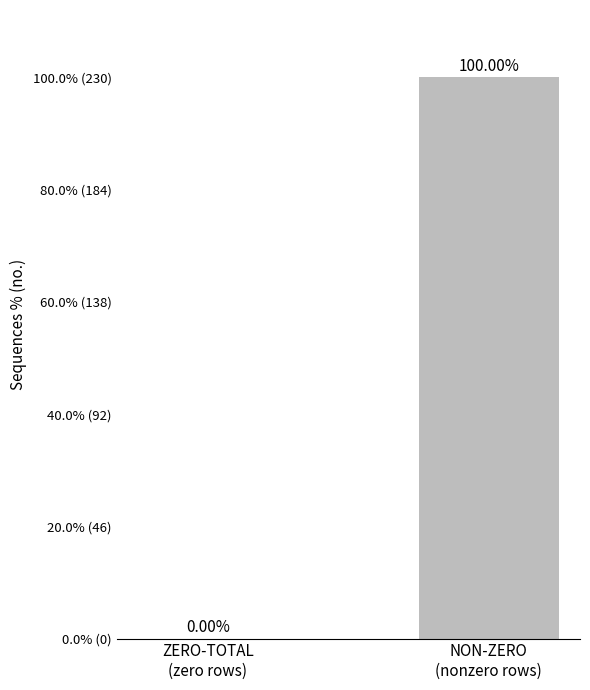

Is it true that the value at NON-ZERO
(nonzero rows) is 144?

False